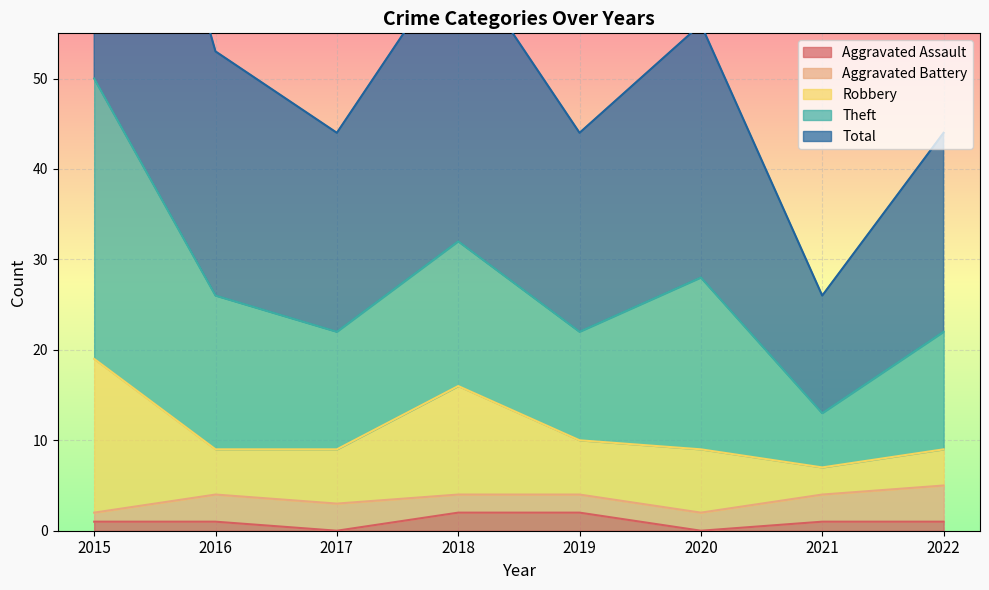

At 2016, list the series in order from largest to smallest.

Total, Theft, Robbery, Aggravated Battery, Aggravated Assault